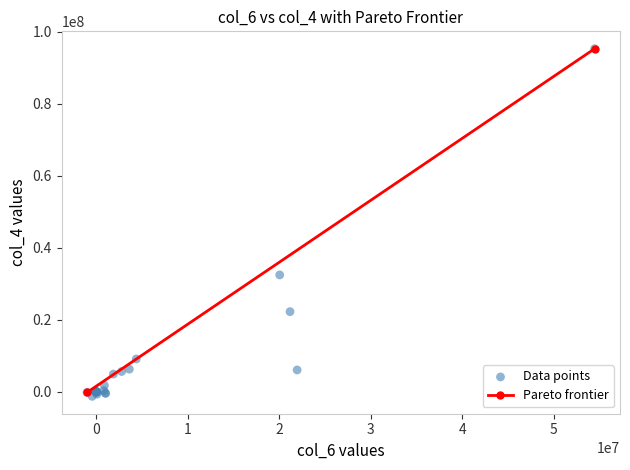

What Y value in the scatter plot is closest to 47052000?

32489000.0